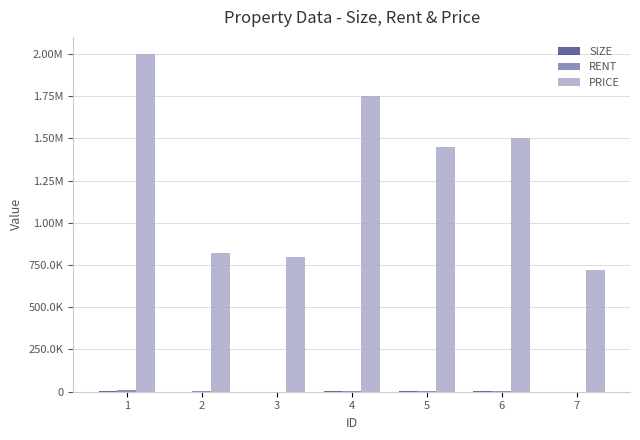

At which category does the chart reach its minimum across all series?

7